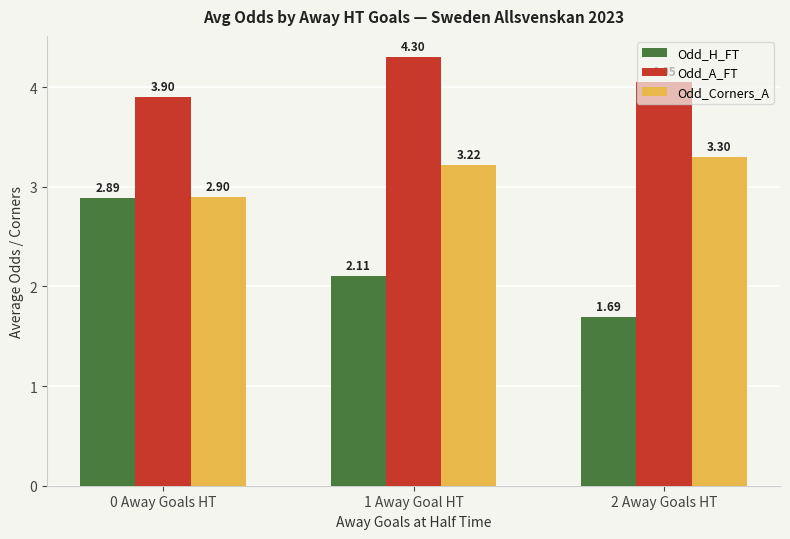

How many Odd_A_FT values are between 3 and 4?

1